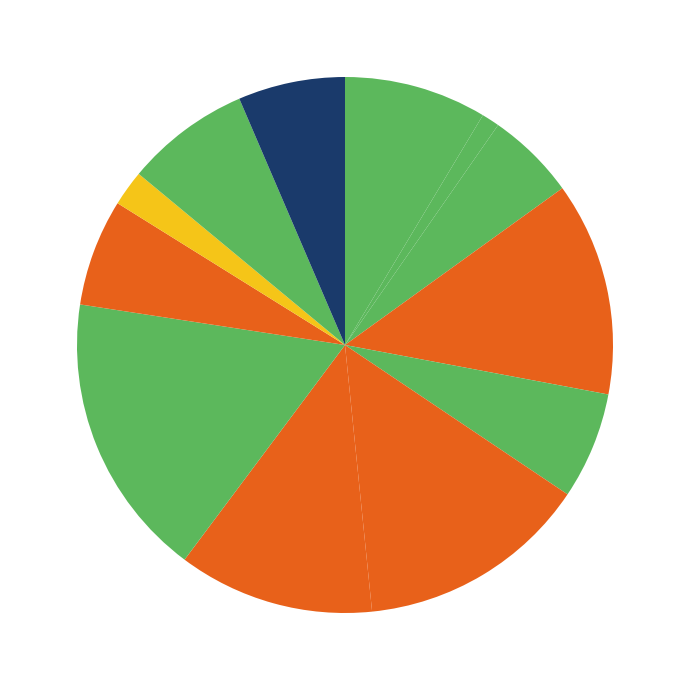

Rank the categories by value from lowest to highest.

Старость приходит одна, Поющий дворецкий, Дети священного леса, Поездка, Л.Ю.К. - я не совсем твой отец., Спасти старика, Дом соек, Снежок, переживший лето, Возвращение домой в СССР, Консервы, Иллюзион, Когда зацветает полынь